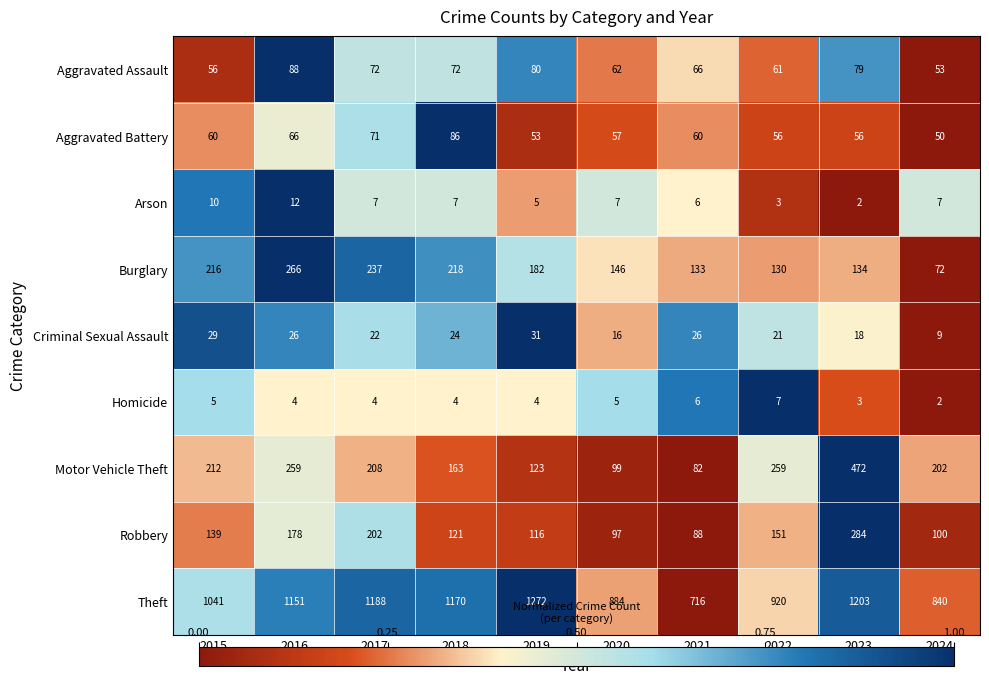

Read the Theft value at 2019.

1272